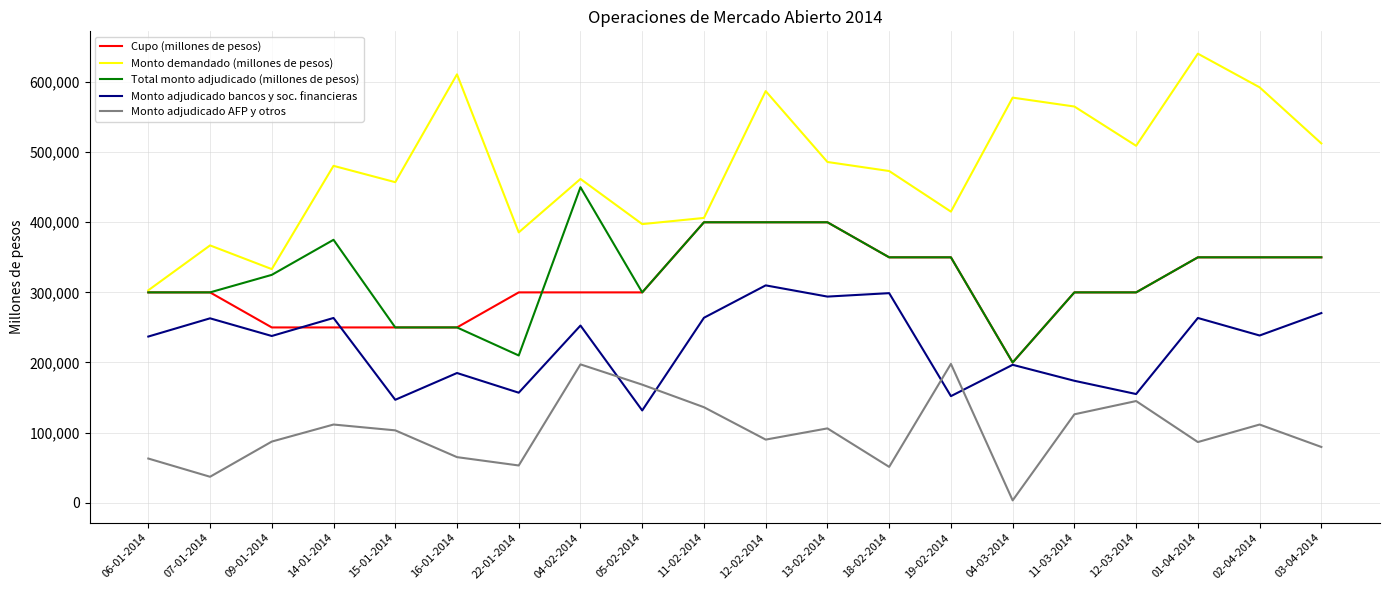

After their last crossing, which series has the higher values: Monto adjudicado bancos y soc. financieras or Monto adjudicado AFP y otros?

Monto adjudicado bancos y soc. financieras